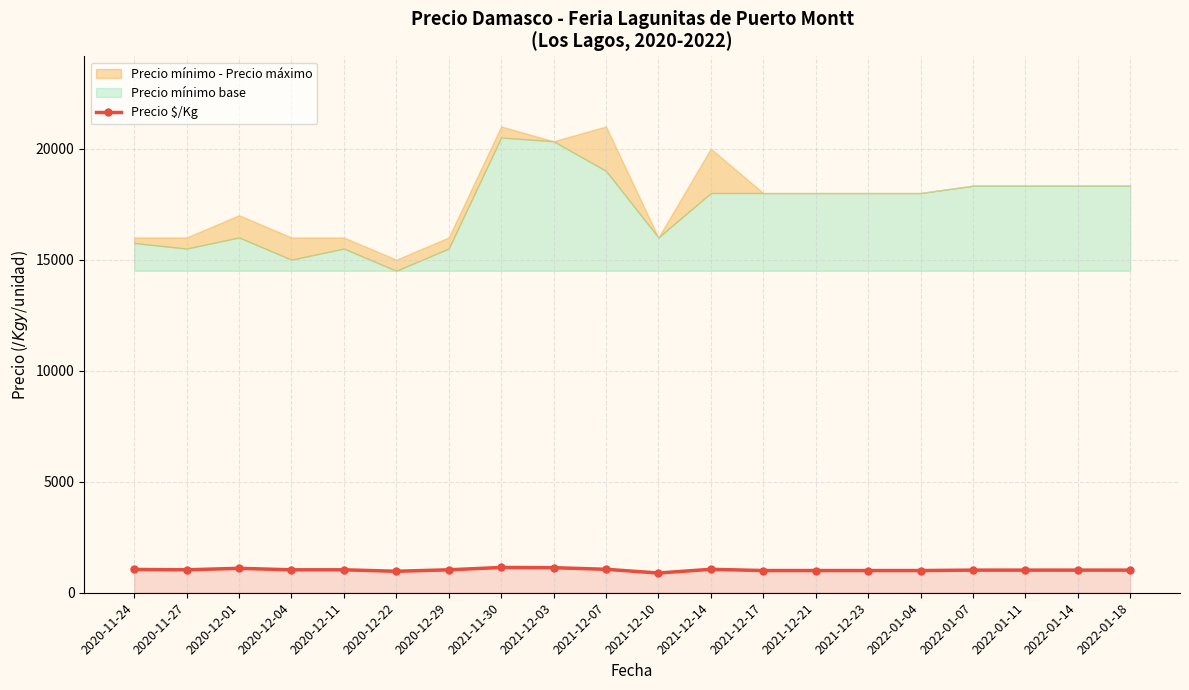

Where is the data nearest to the value 1014?

2022-01-07